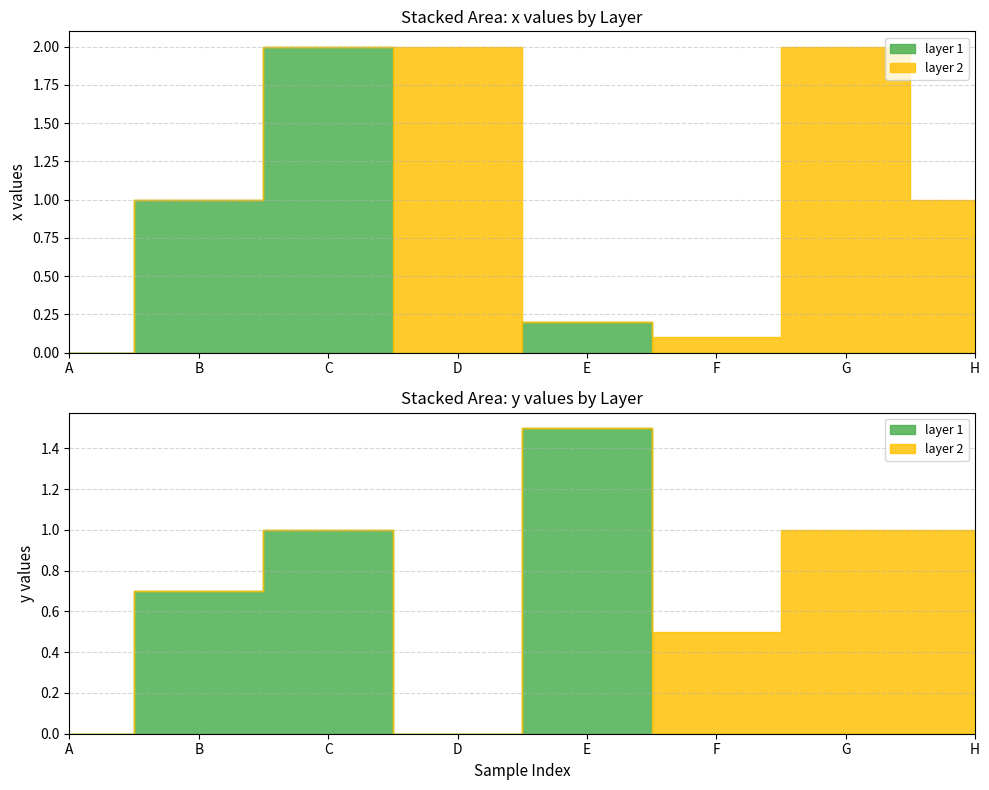

How many data points in y are less than 1?

4